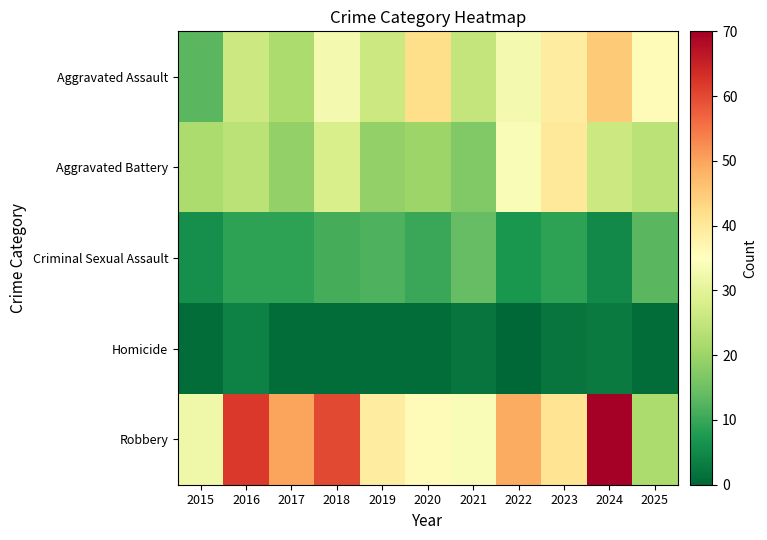

Reading right to left, extract all data points from this chart.

Aggravated Assault: 2025=36	2024=45	2023=39	2022=33	2021=25	2020=42	2019=26	2018=33	2017=22	2016=26	2015=13
Aggravated Battery: 2025=24	2024=26	2023=40	2022=34	2021=17	2020=20	2019=19	2018=28	2017=19	2016=24	2015=22
Criminal Sexual Assault: 2025=13	2024=5	2023=9	2022=7	2021=14	2020=10	2019=12	2018=11	2017=9	2016=9	2015=6
Homicide: 2025=1	2024=3	2023=2	2022=0	2021=2	2020=1	2019=1	2018=1	2017=1	2016=4	2015=1
Robbery: 2025=22	2024=70	2023=41	2022=49	2021=34	2020=36	2019=39	2018=60	2017=50	2016=62	2015=32